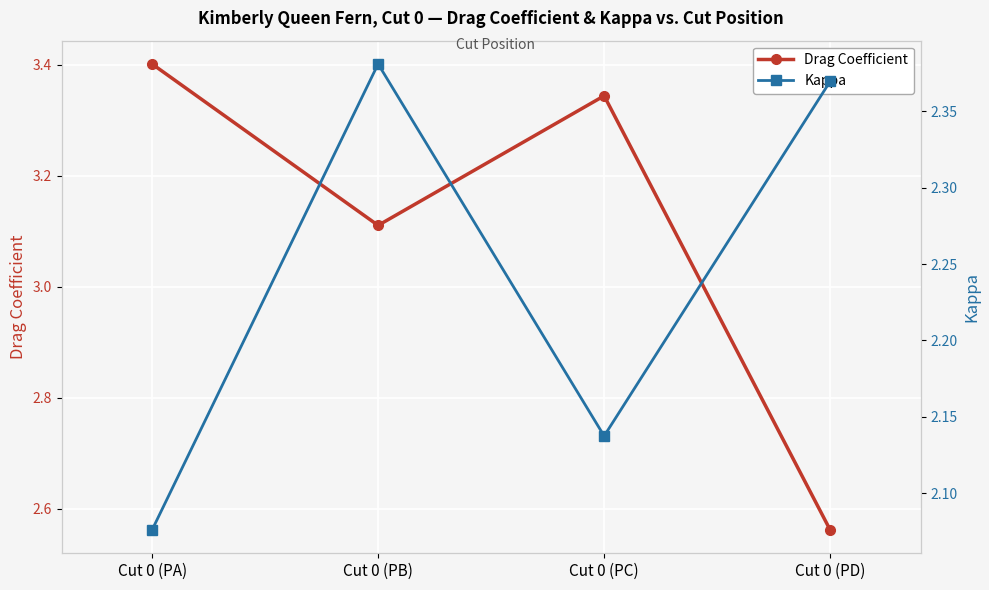

Is the value of Drag Coefficient at Cut 0 (PA) greater than the value of Kappa at Cut 0 (PC)?

Yes